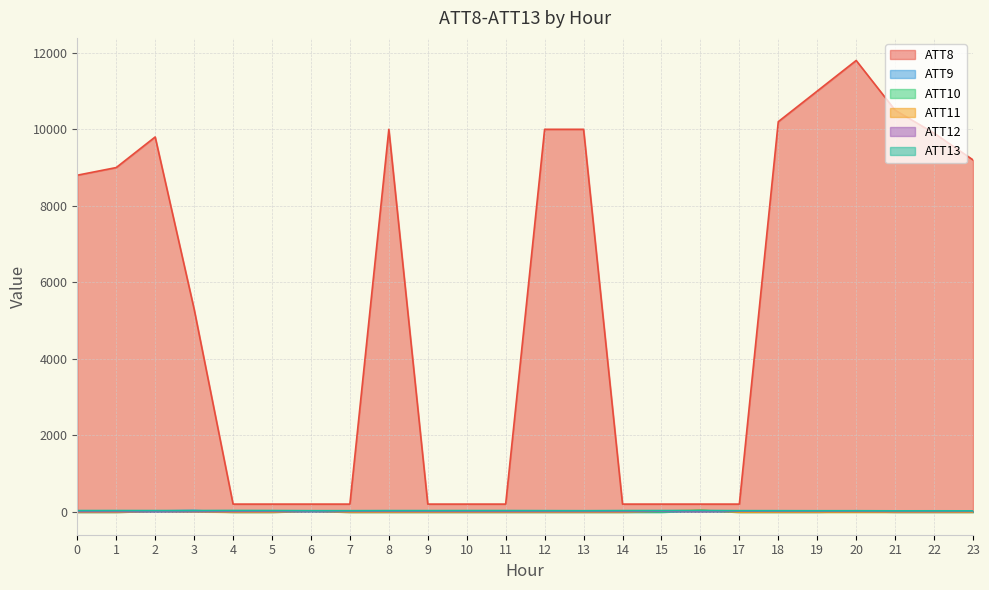

True or false: ATT8 and ATT9 cross at least once.

False